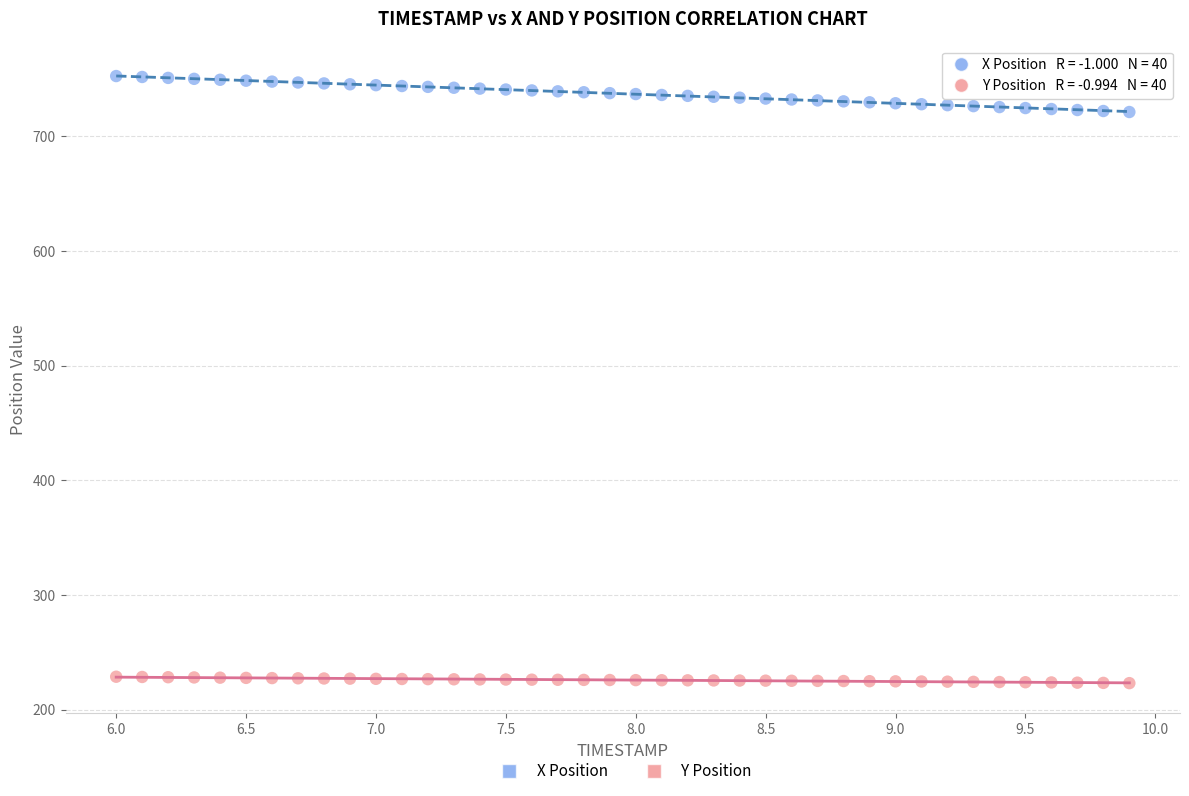

Across all data points, what is the range of X values (max minus min)?

3.9